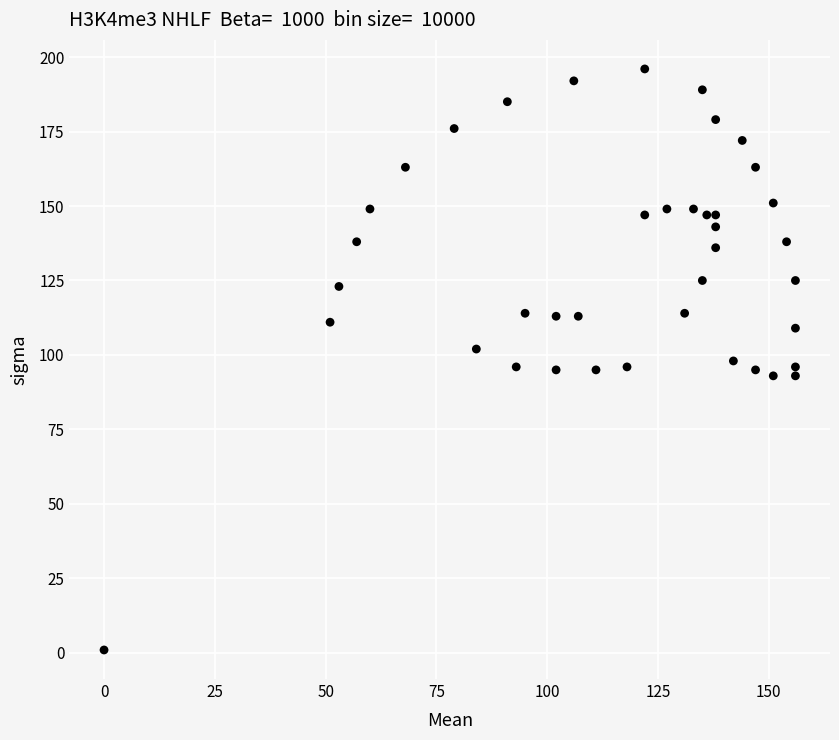

What is the range of Y values (max minus min)?

195